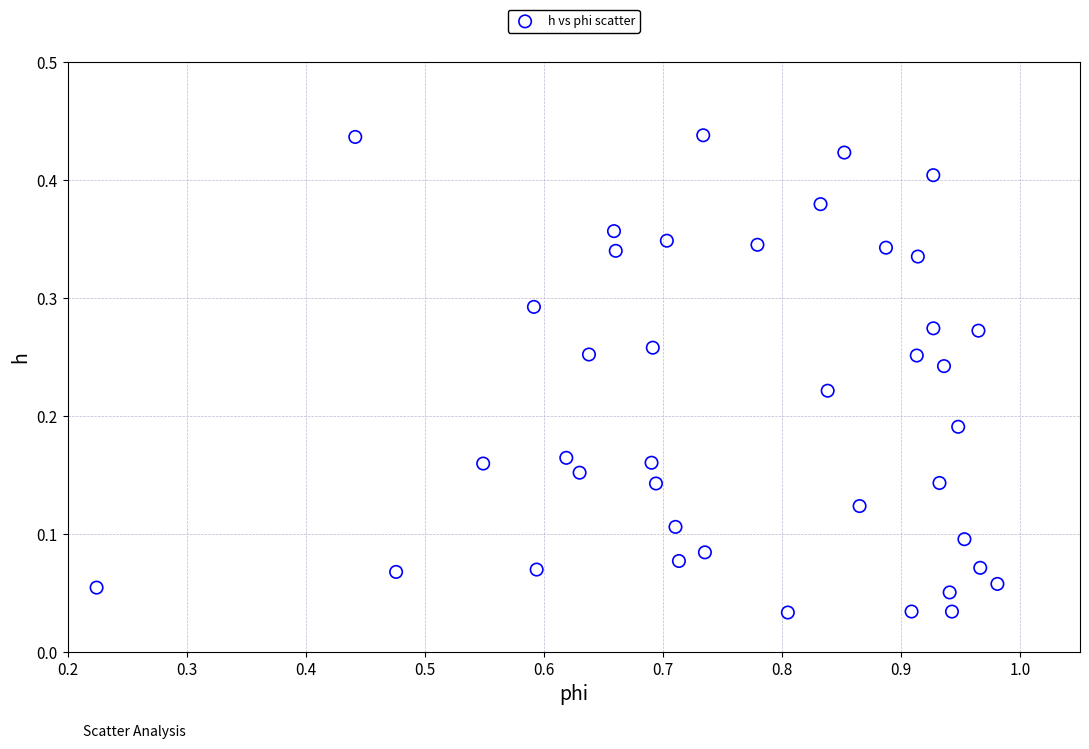

What is the range of X values (max minus min)?

0.8